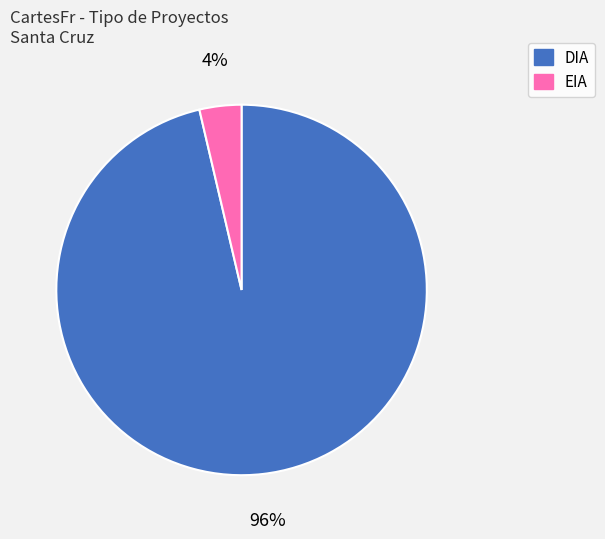

What percentage is the EIA slice, to the nearest percent?

4%